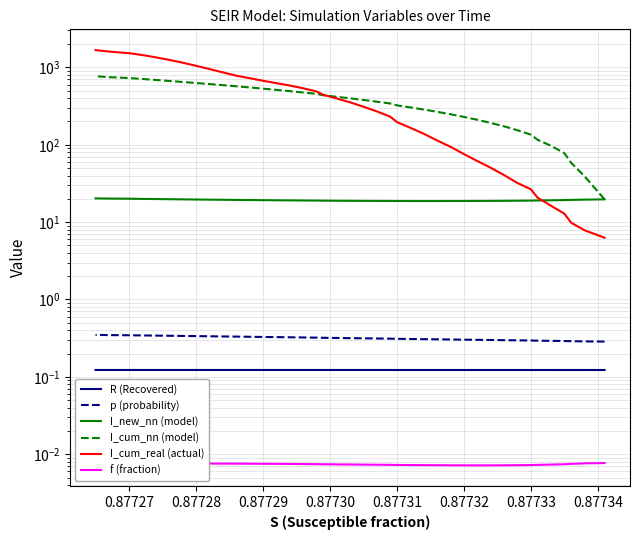

What is the maximum value for I_cum_nn (model)?

768.4